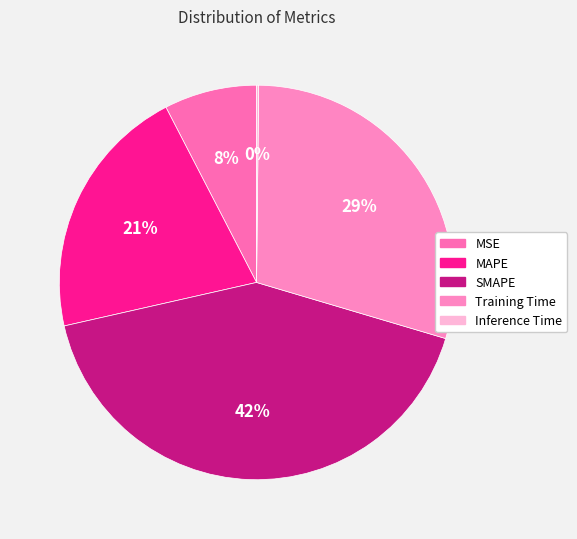

To the nearest percent, what portion does MSE represent?

8%